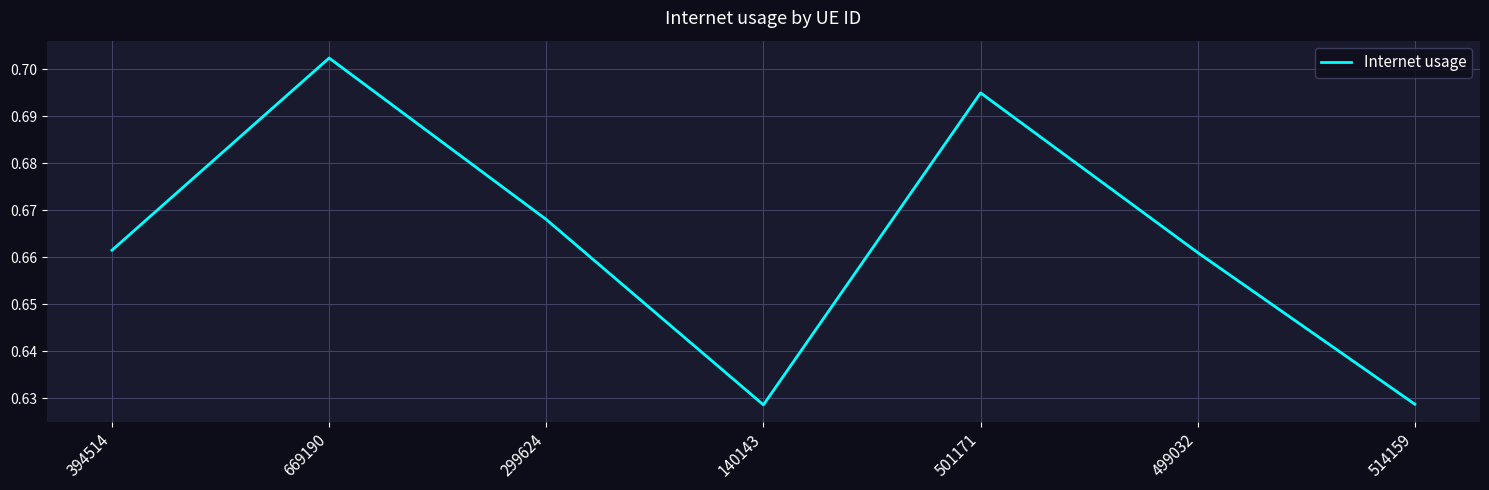

What is the sum of the values at 394514 and 499032?

1.3